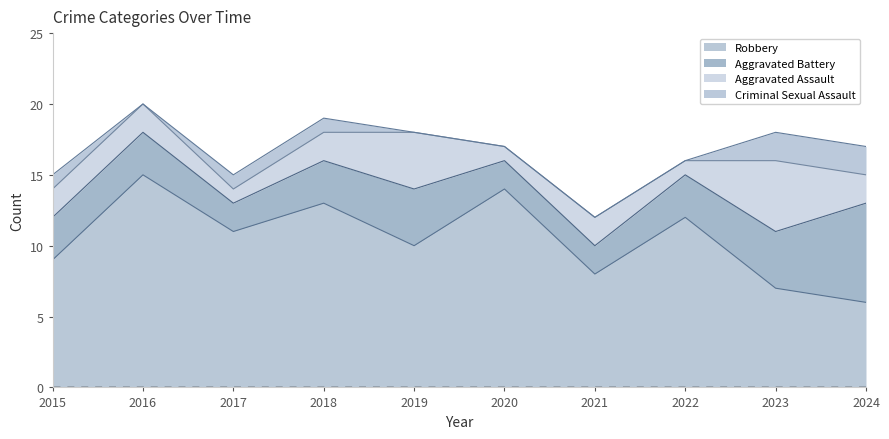

How many intersections are there between Aggravated Assault and Aggravated Battery?

2